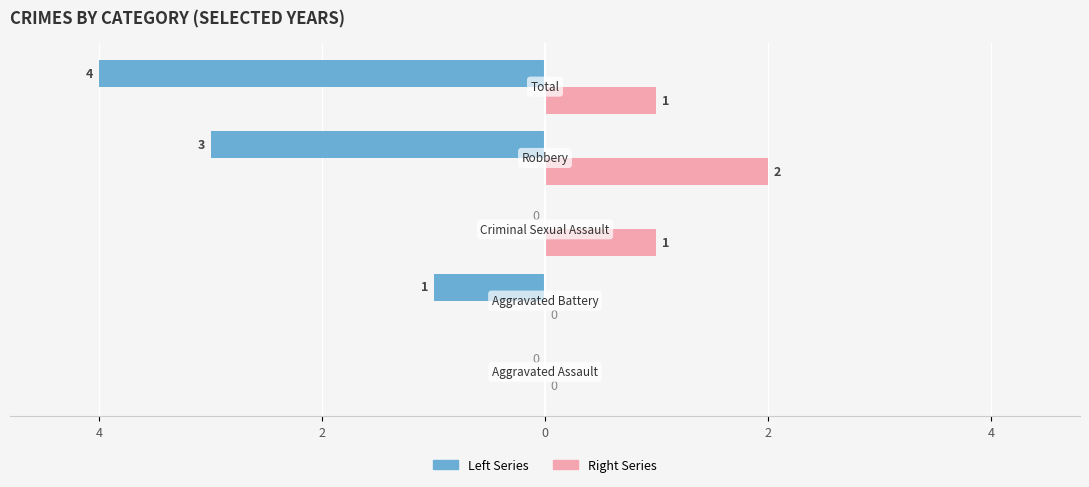

What are all the series names shown in the legend?

Left Series, Right Series